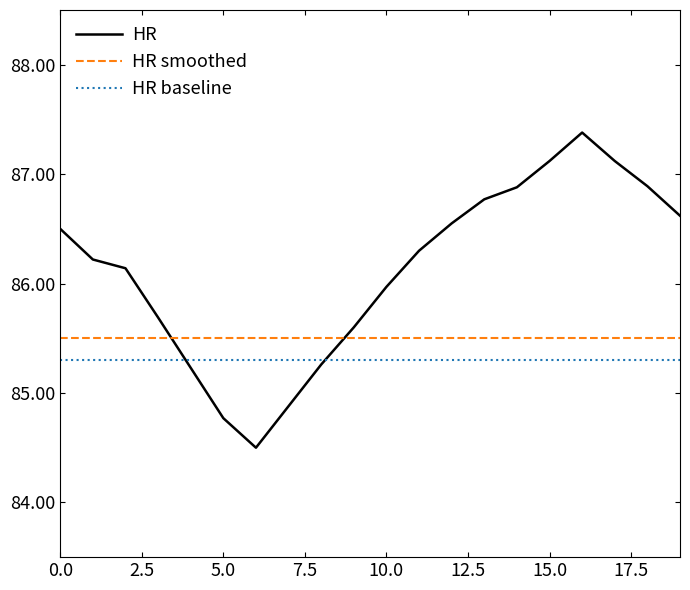

Rank the series by their average value, from lowest to highest.

HR baseline, HR smoothed, HR